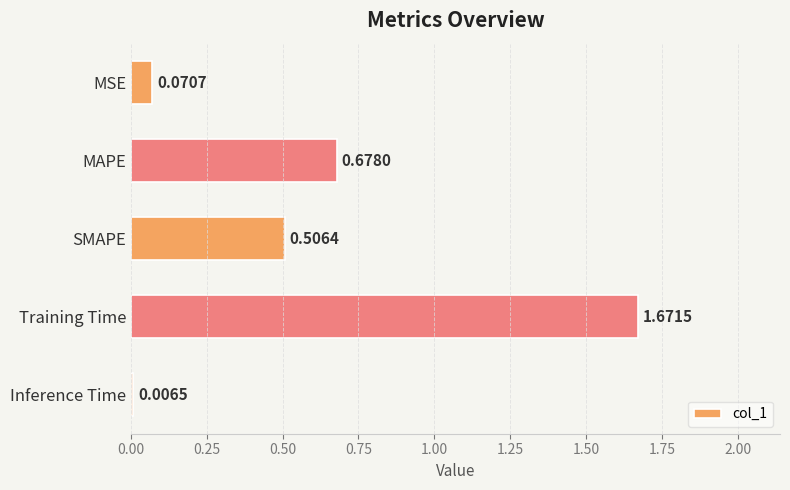

What is the difference between the maximum and second lowest values?

1.6